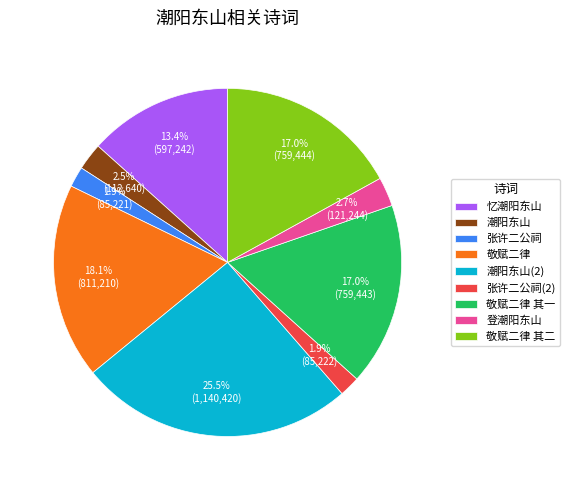

How many segments does this pie chart have?

9